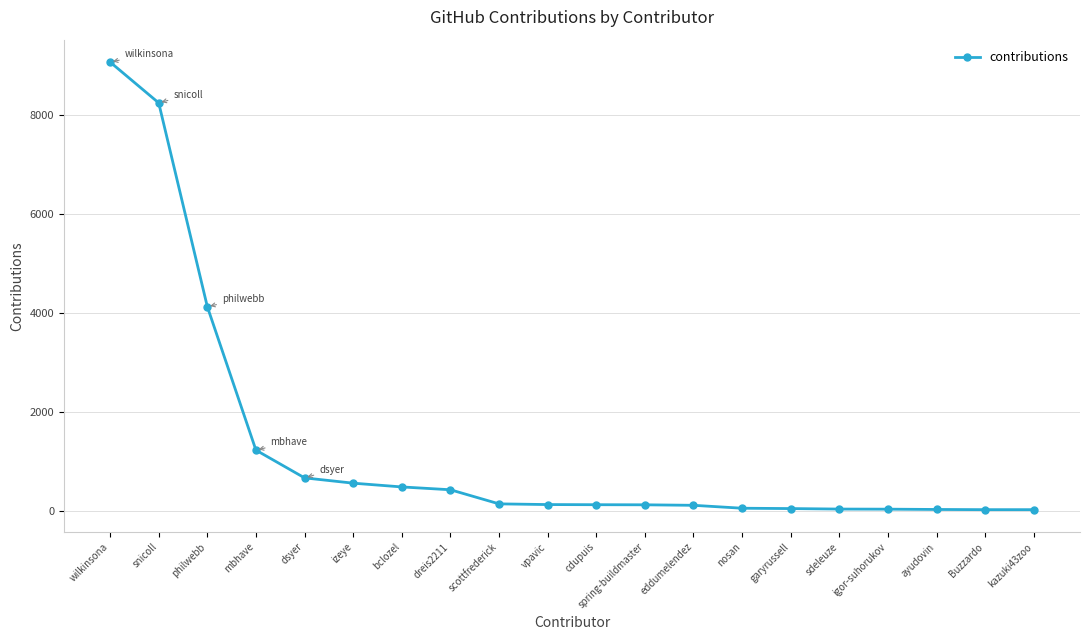

True or false: the data shows 144 at scottfrederick.

True